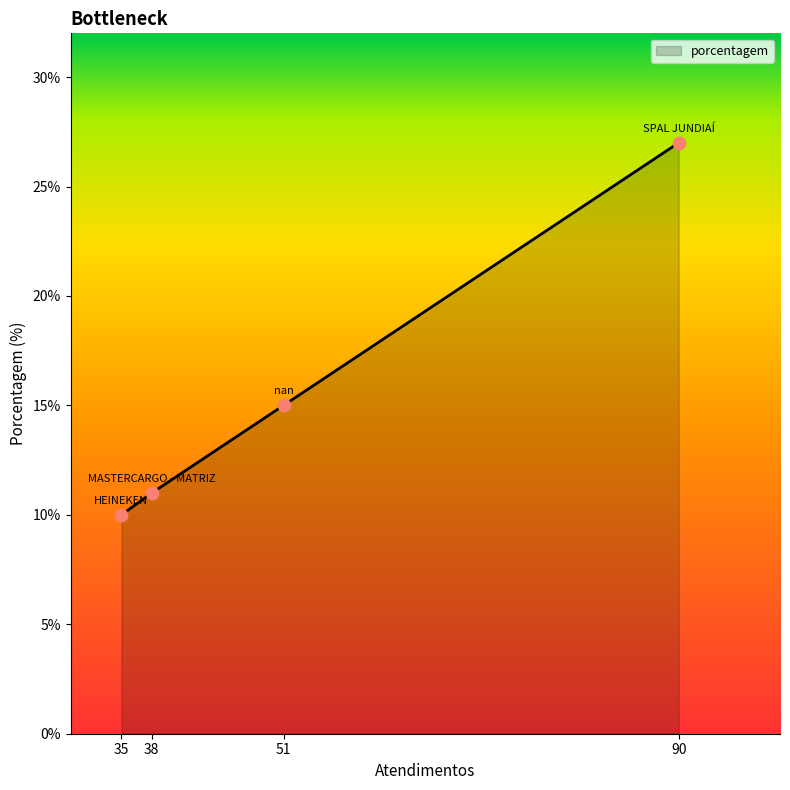

Which has a higher value, 51 or 90?

90